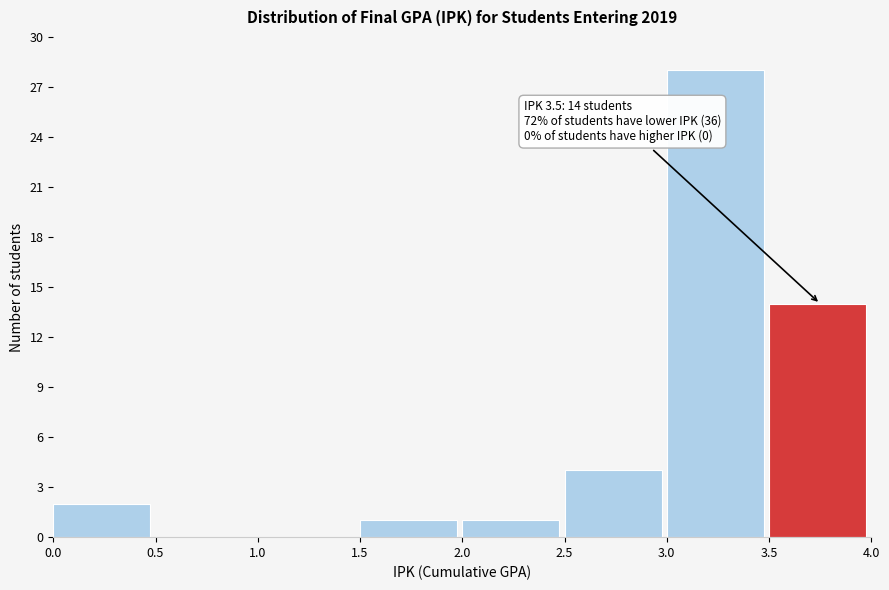

Which range on the x-axis has the tallest bar?

3.0 to 3.5